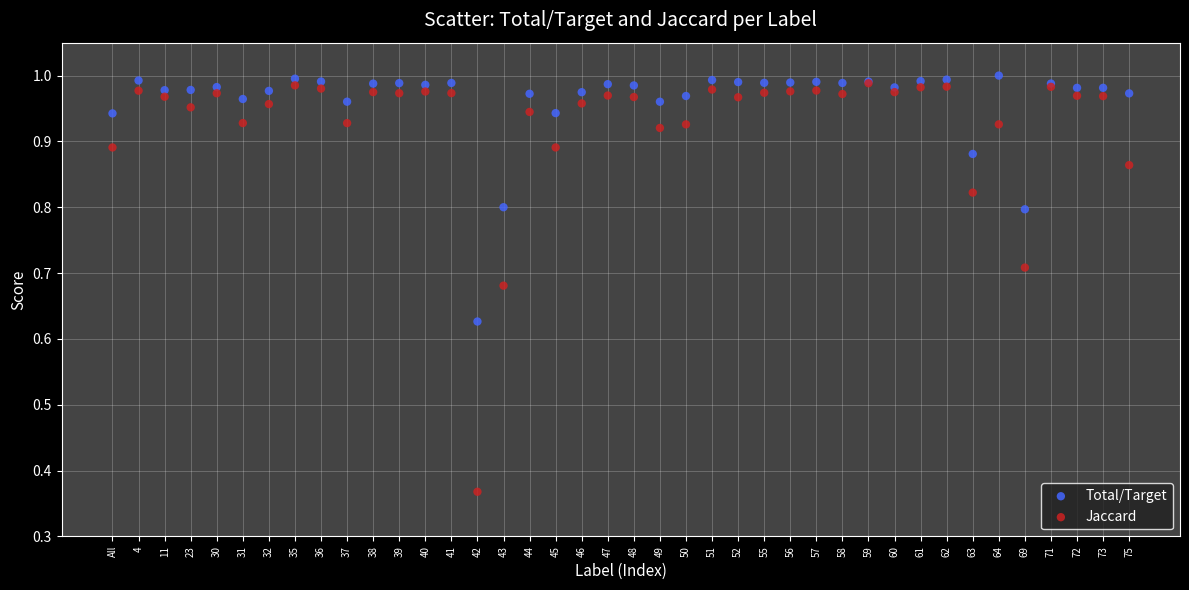

Which series contains the highest Y value?

Total/Target